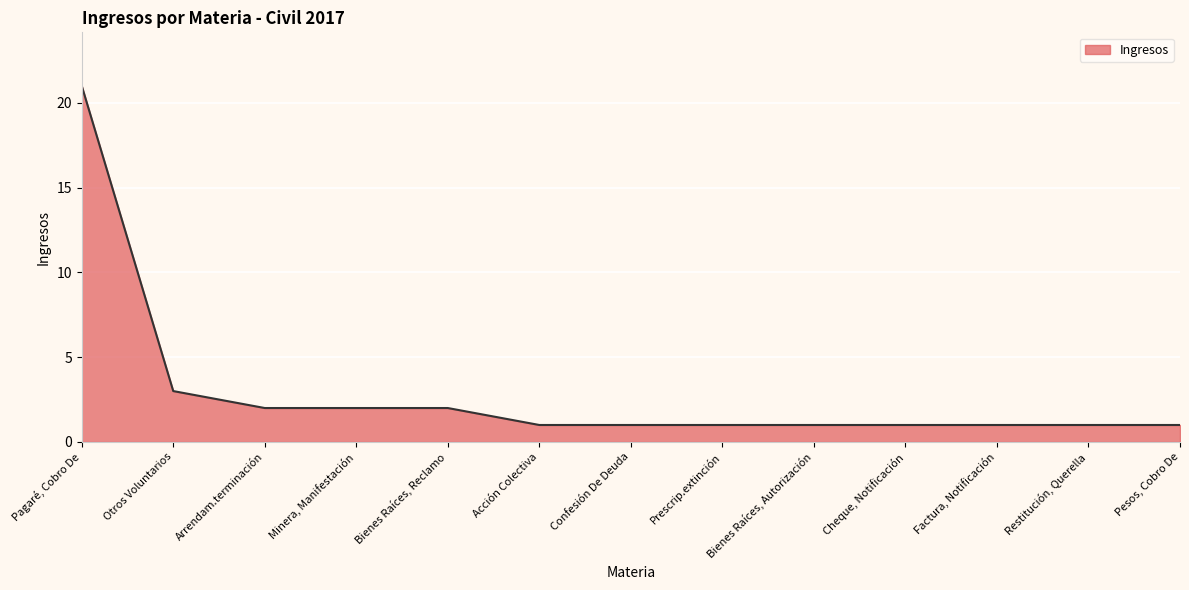

Which has a higher value, Otros Voluntarios or Bienes Raíces, Reclamo?

Otros Voluntarios